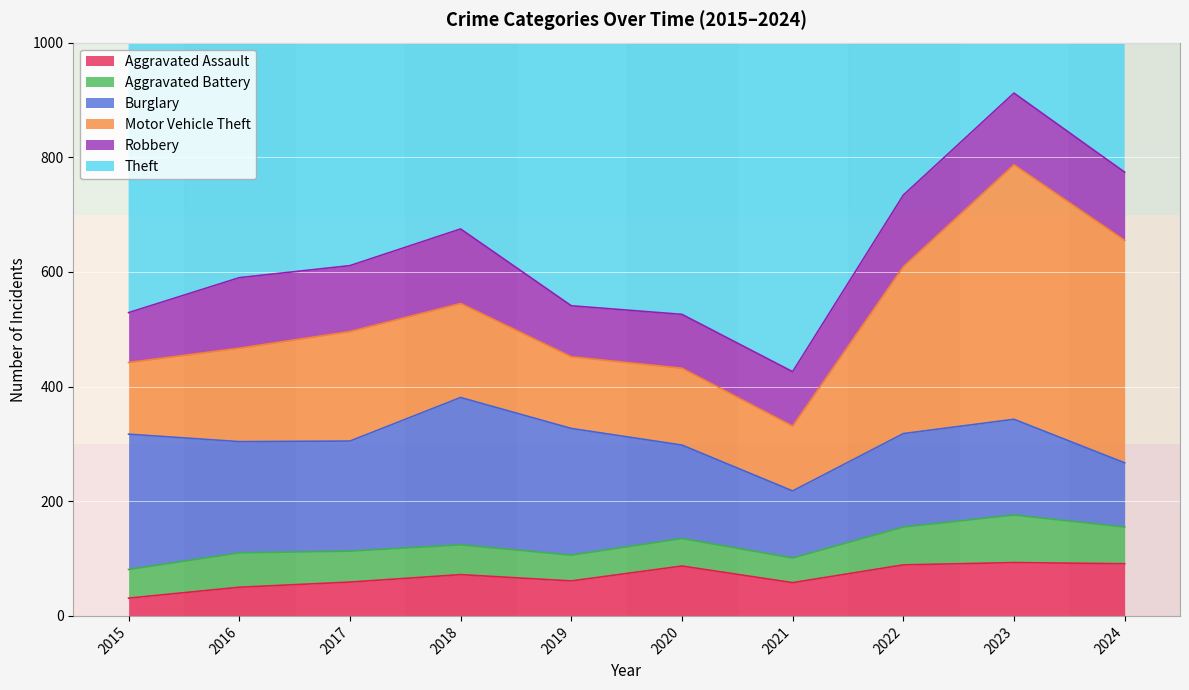

The Theft series shows 1349 at 2018. True or false?

False